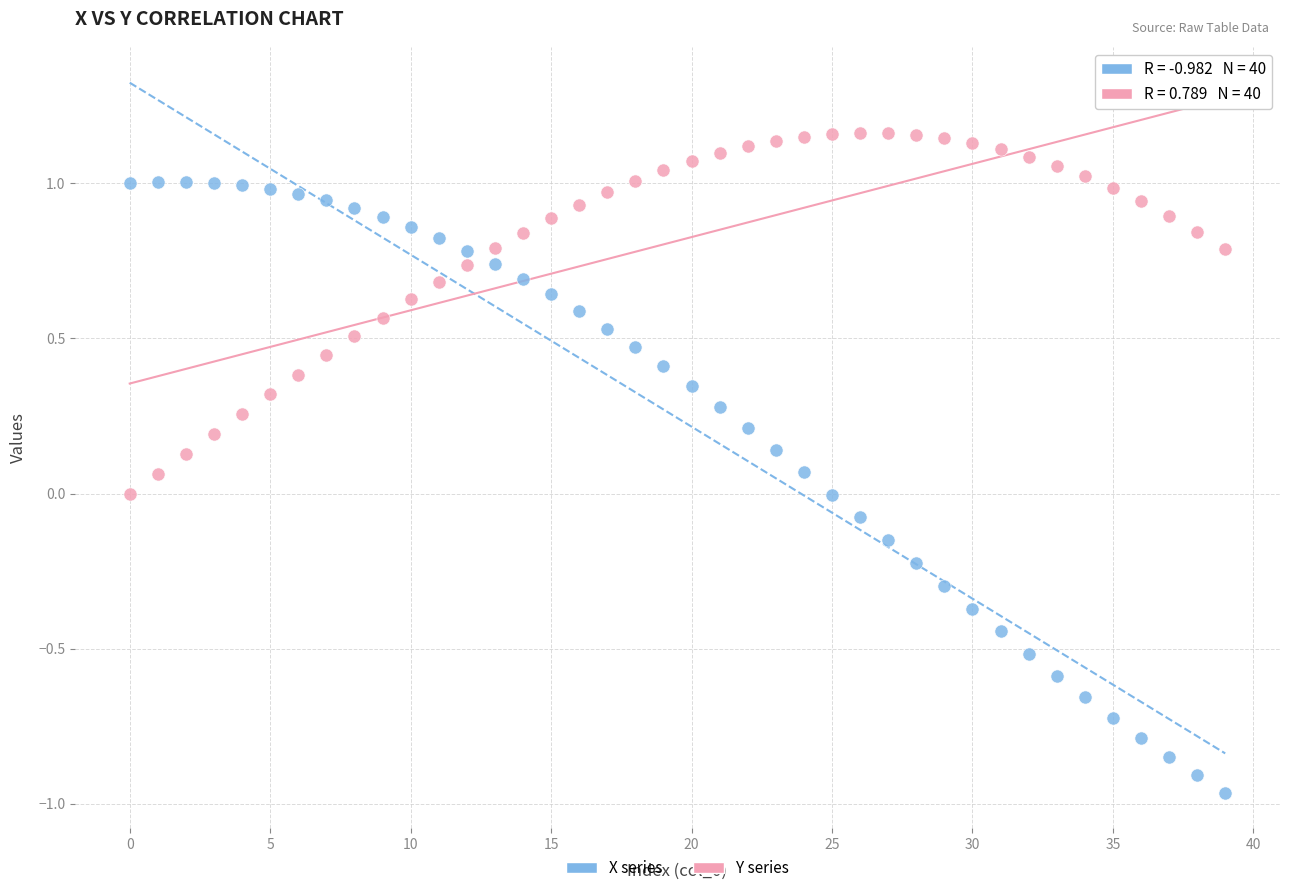

Across all data points, what is the range of Y values (max minus min)?

2.1